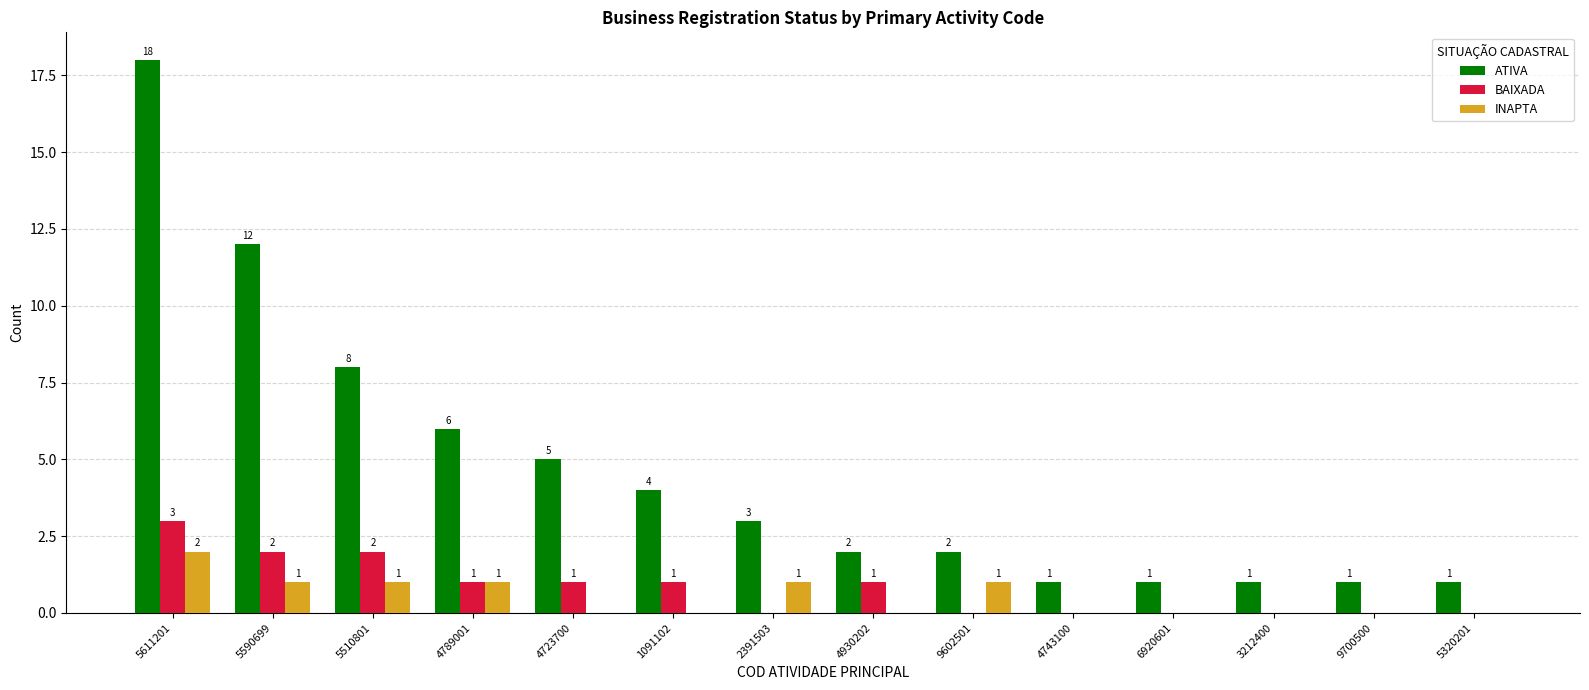

Are the bars grouped side by side (vs. stacked)?

Yes